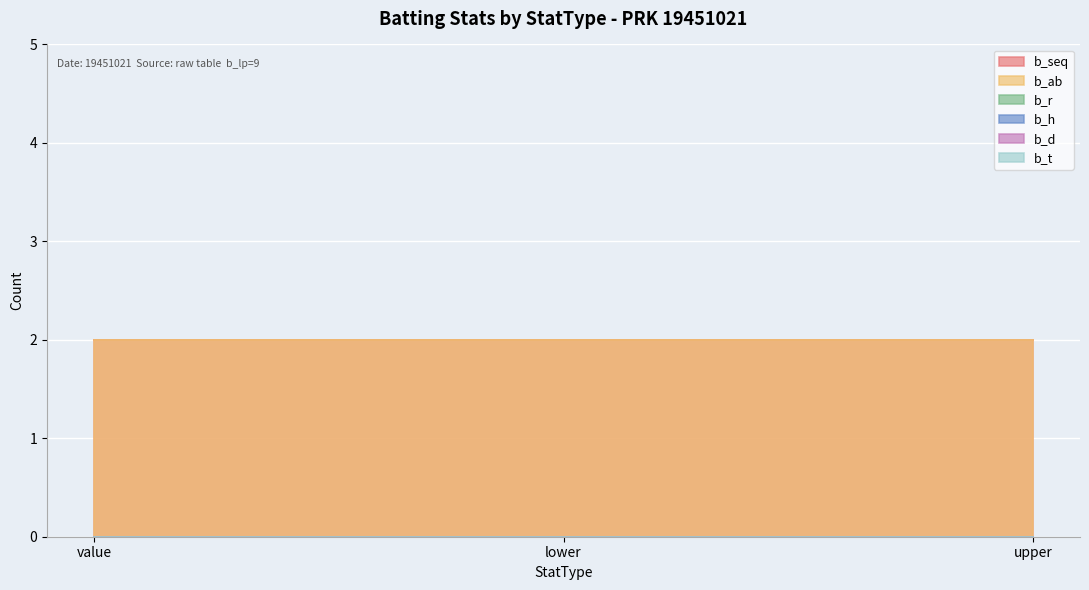

What are all the series names shown in the legend?

b_seq, b_ab, b_r, b_h, b_d, b_t